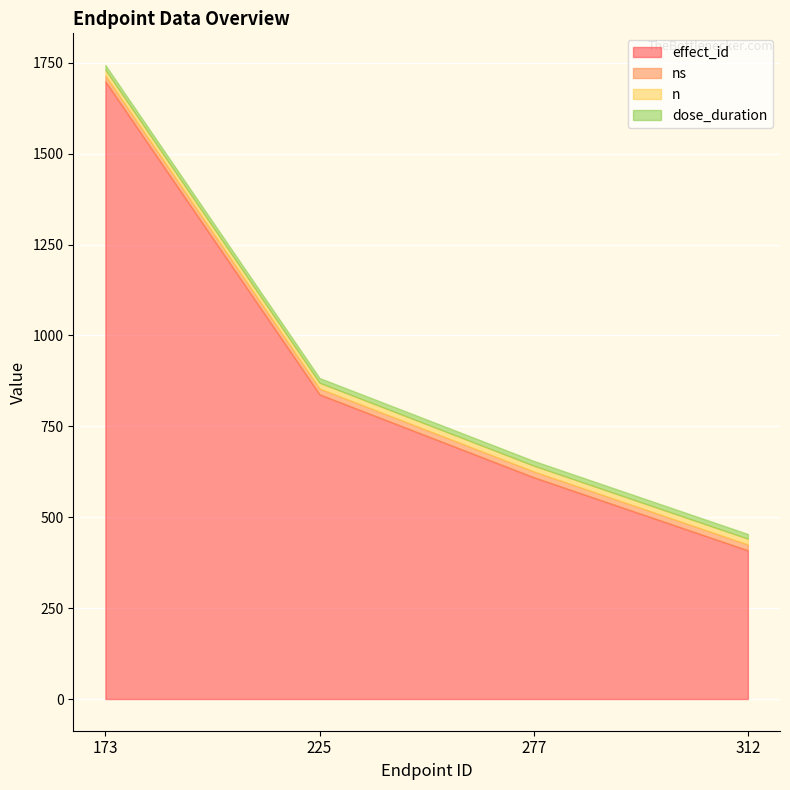

The effect_id series shows 393 at 225. True or false?

False